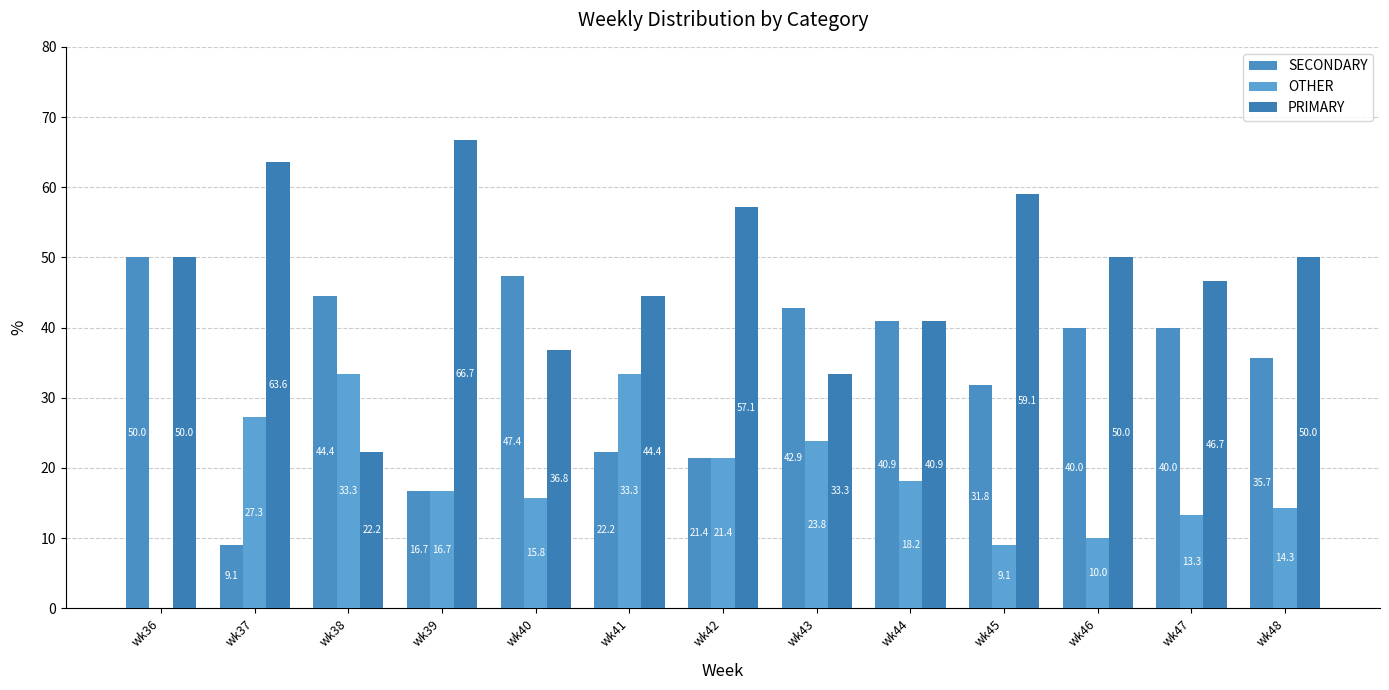

How many values in OTHER are above zero?

12